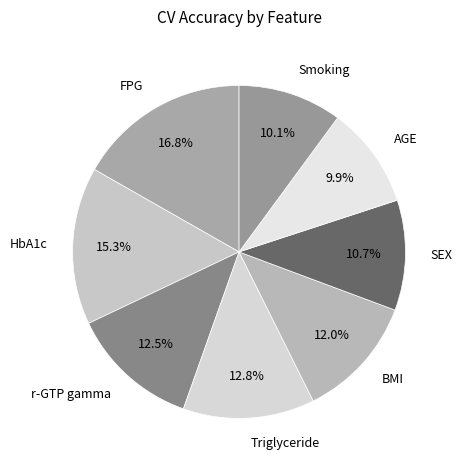

Which category has the biggest portion of the pie?

FPG